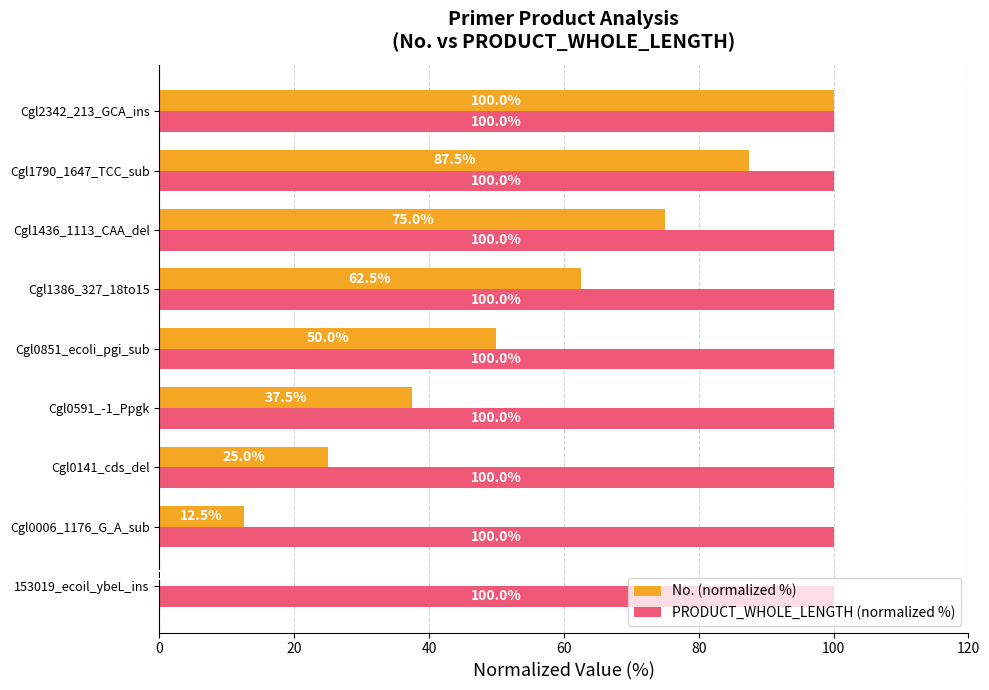

What is the maximum value shown in the chart?

100.0